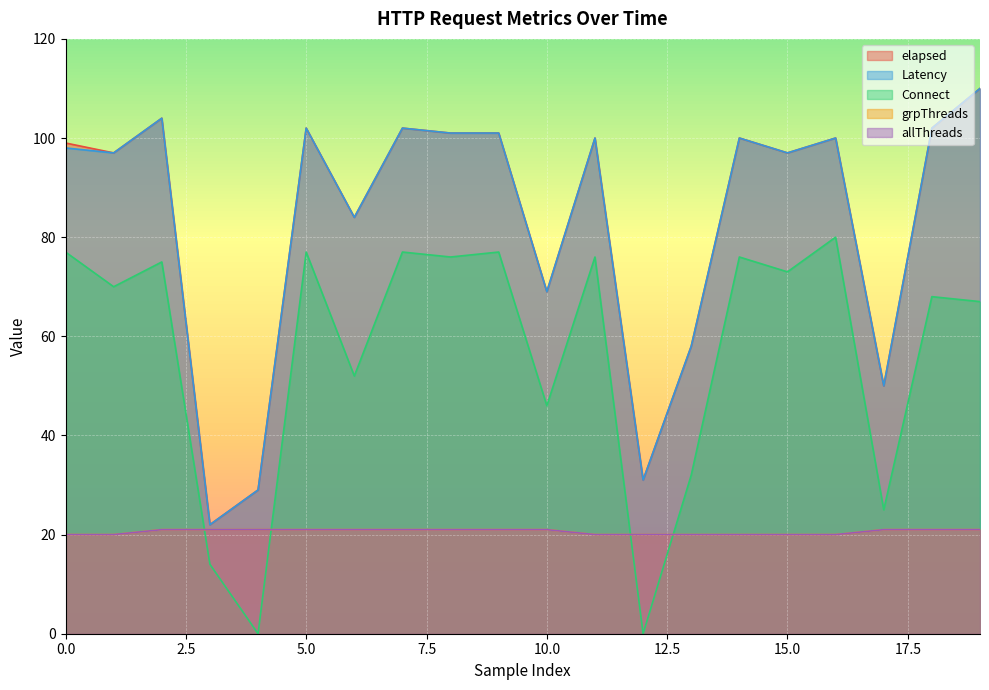

At how many categories does at least one series exceed 11?

20